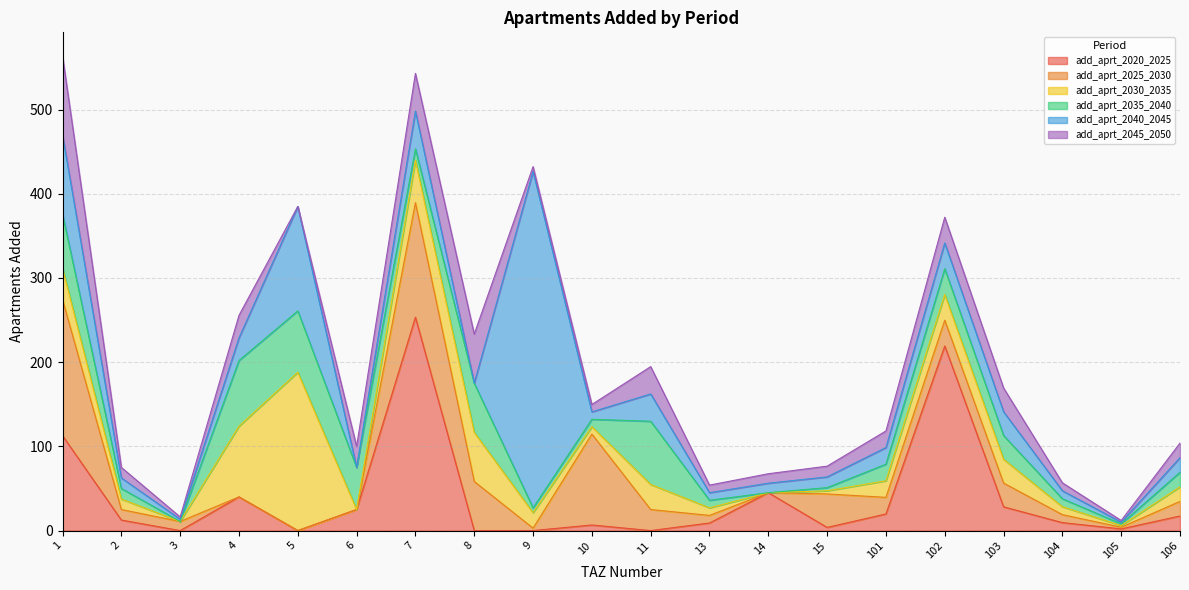

Reading left to right, extract all data points from this chart.

add_aprt_2020_2025: 112.7	12.5	0.0	40.0	0.0	25.0	253.4	0.0	0.0	6.6	0.0	9.0	45.0	3.8	19.7	219.2	28.2	9.4	2.0	17.3
add_aprt_2025_2030: 161.6	12.5	10.8	0.0	0.0	0.0	136.1	58.3	2.9	108.0	25.0	9.0	0.0	39.8	19.7	30.6	28.2	9.4	2.0	17.3
add_aprt_2030_2035: 37.5	12.5	0.0	84.0	188.1	0.0	50.4	58.3	18.3	8.8	29.8	9.0	0.0	3.8	19.7	30.6	28.2	9.4	2.0	17.3
add_aprt_2035_2040: 63.9	12.5	0.0	78.0	72.8	50.0	13.5	58.3	5.7	8.8	75.0	9.0	0.0	3.8	19.7	30.6	28.2	9.4	2.0	17.3
add_aprt_2040_2045: 93.9	12.5	2.7	26.8	124.0	0.0	44.8	0.0	399.5	8.8	32.5	9.0	11.2	12.8	19.7	30.6	28.2	9.4	2.0	17.3
add_aprt_2045_2050: 93.9	12.5	2.7	26.8	0.0	25.0	44.8	58.3	5.7	8.8	32.5	9.0	11.2	12.8	19.7	30.6	28.2	9.4	2.0	17.3